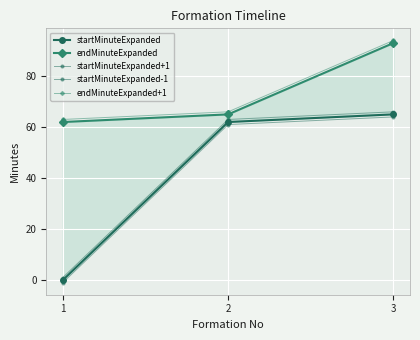

What is the difference between the highest and lowest values at 1?

64